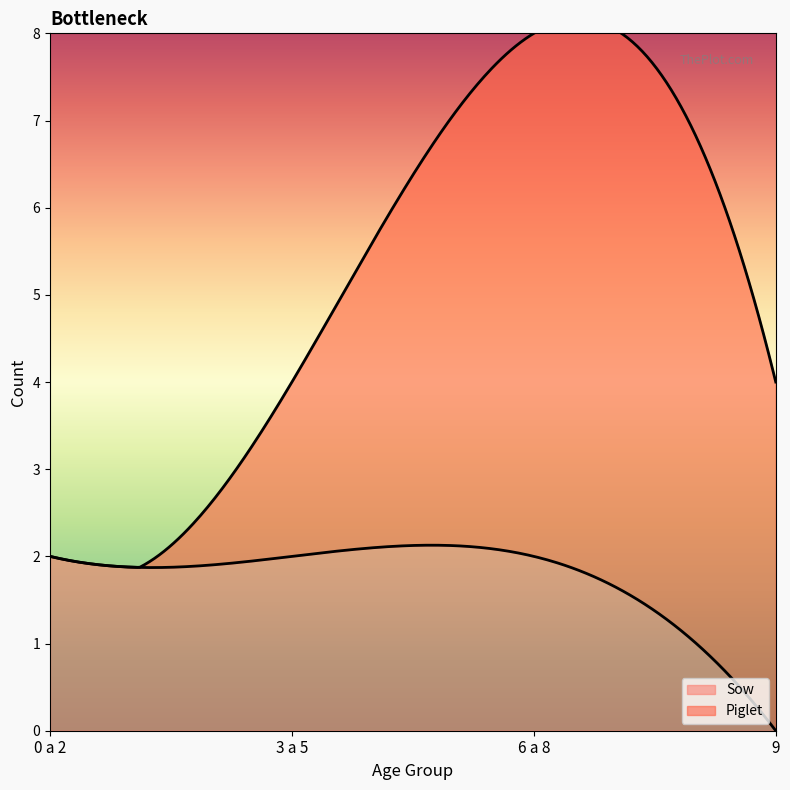

Reading right to left, what are all the values shown in this chart?

Sow: 0	2	2	2
Piglet: 4	6	2	0